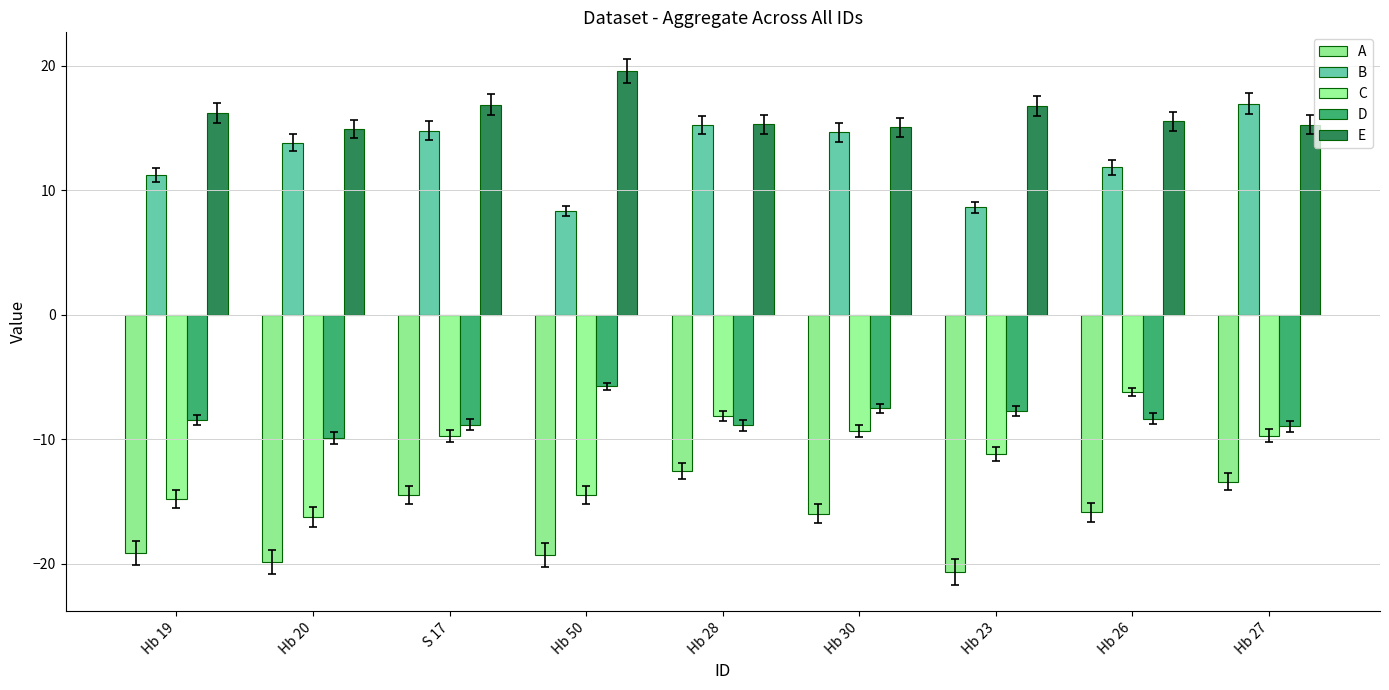

What is the smallest value displayed?

-20.7